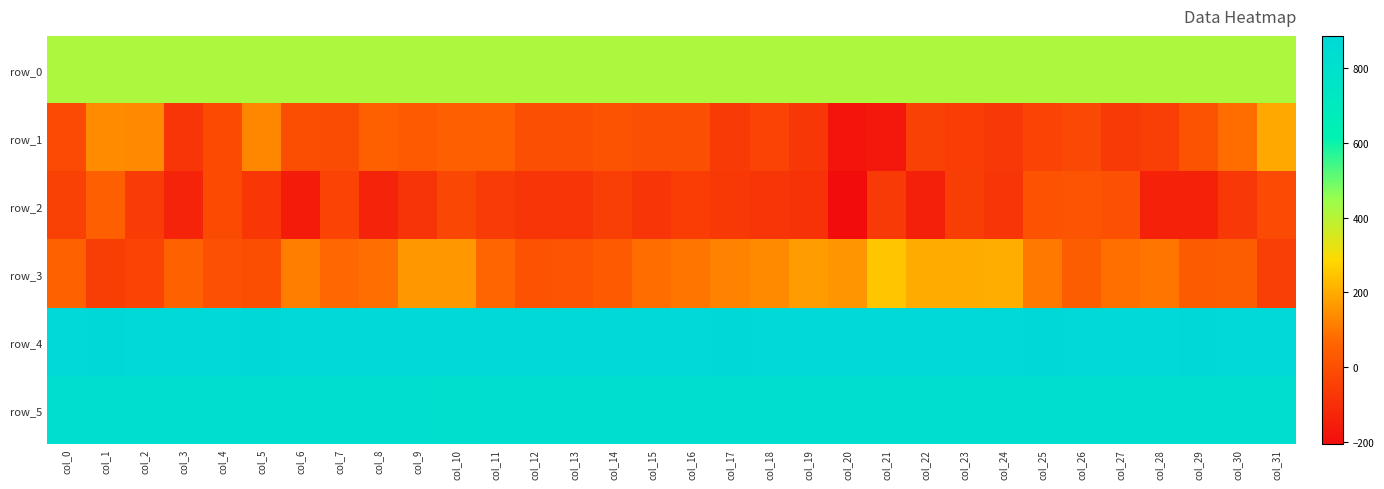

Which series changed the most between col_4 and col_22?

row_3